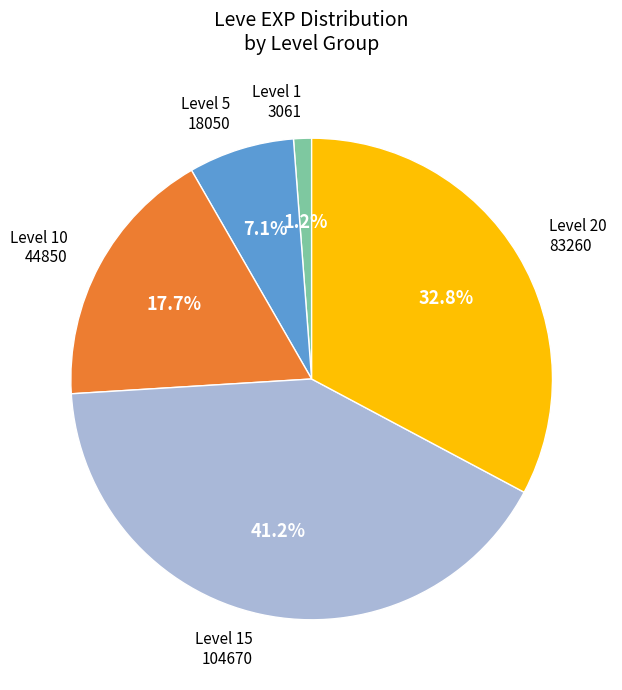

Is there any slice that represents more than half of the pie?

No